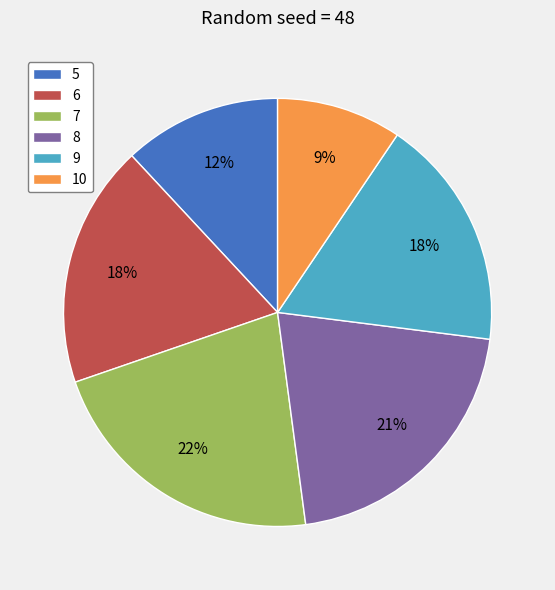

Is there a majority slice in this chart?

No